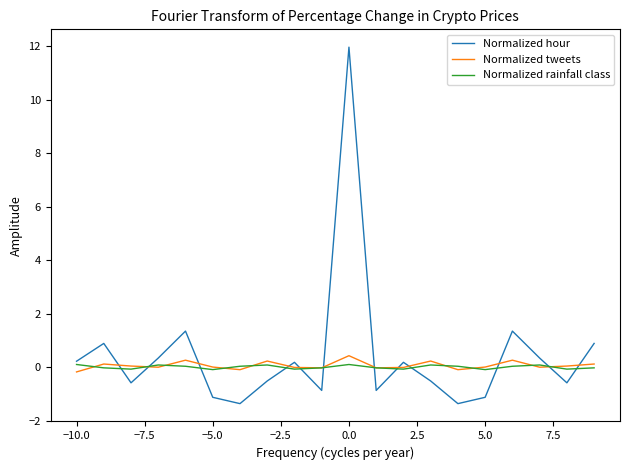

Which series has the widest spread of values?

Normalized hour